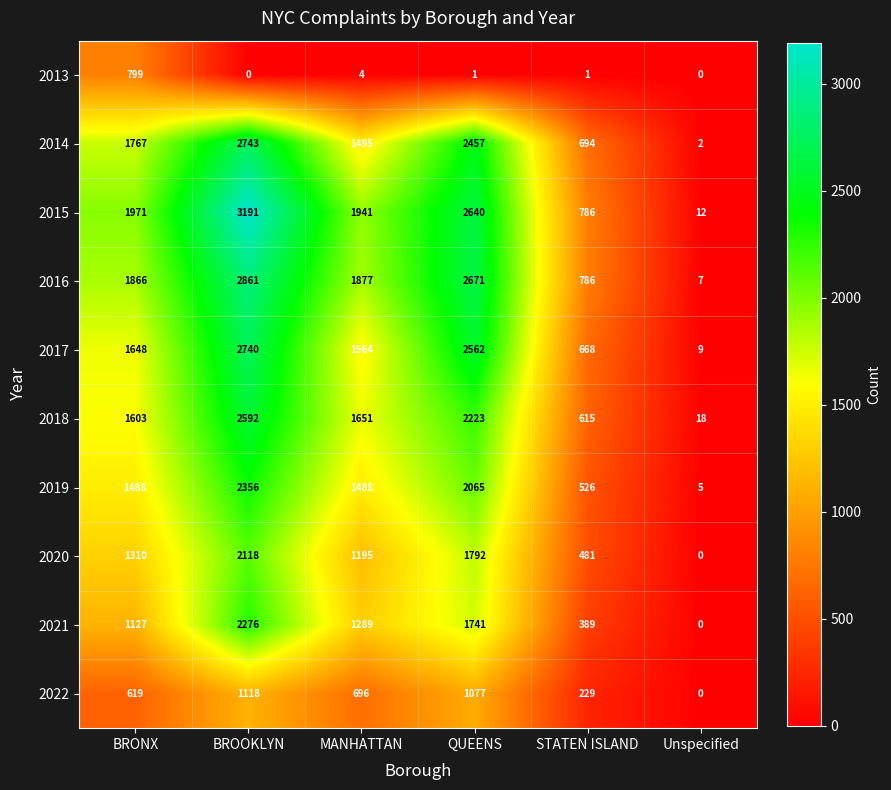

True or false: 2014 has a value of 1495 at MANHATTAN.

True